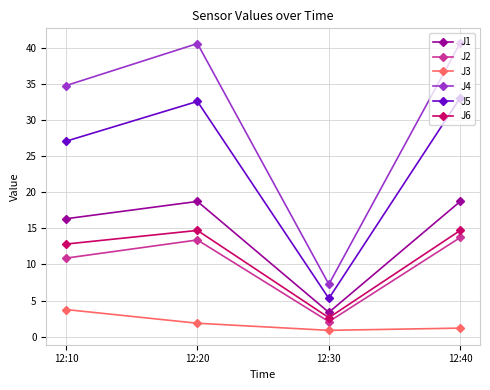

At how many categories does at least one series exceed 34?

3